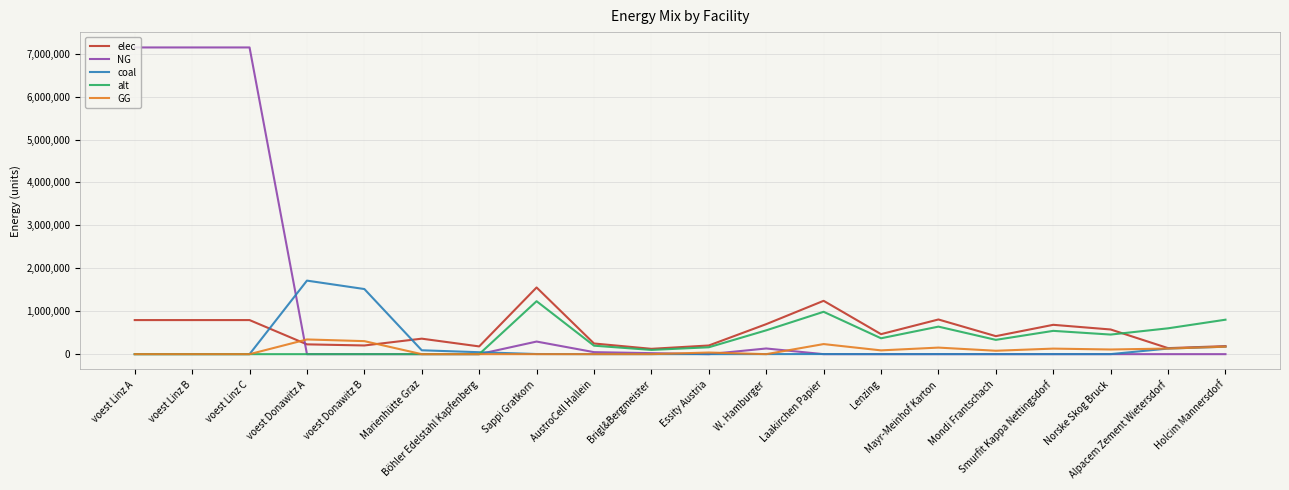

Between which two adjacent categories do NG and elec first intersect?

voest Linz C and voest Donawitz A